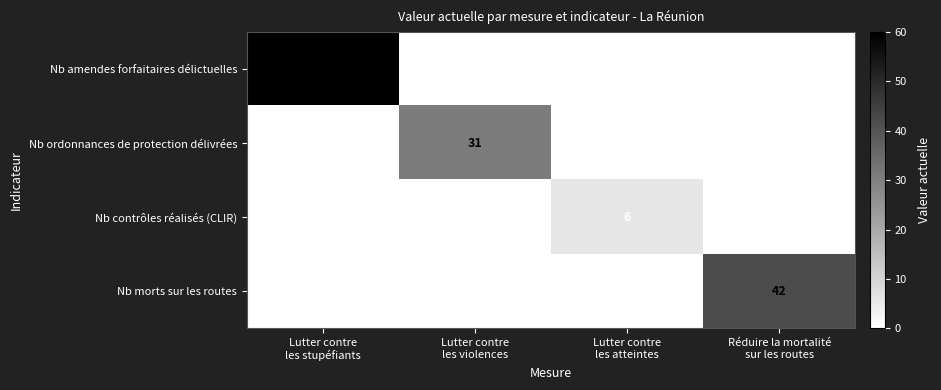

Which series has the largest total across all categories?

Nb amendes forfaitaires délictuelles